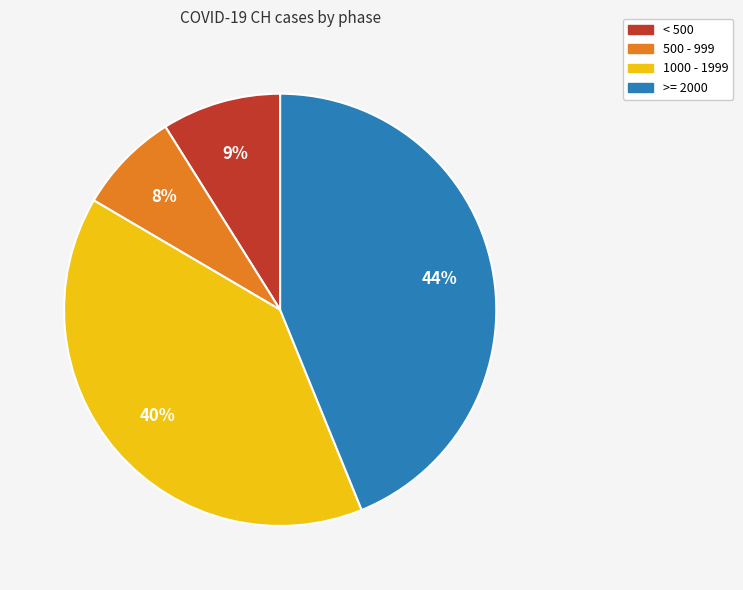

How many slices are in this pie chart?

4